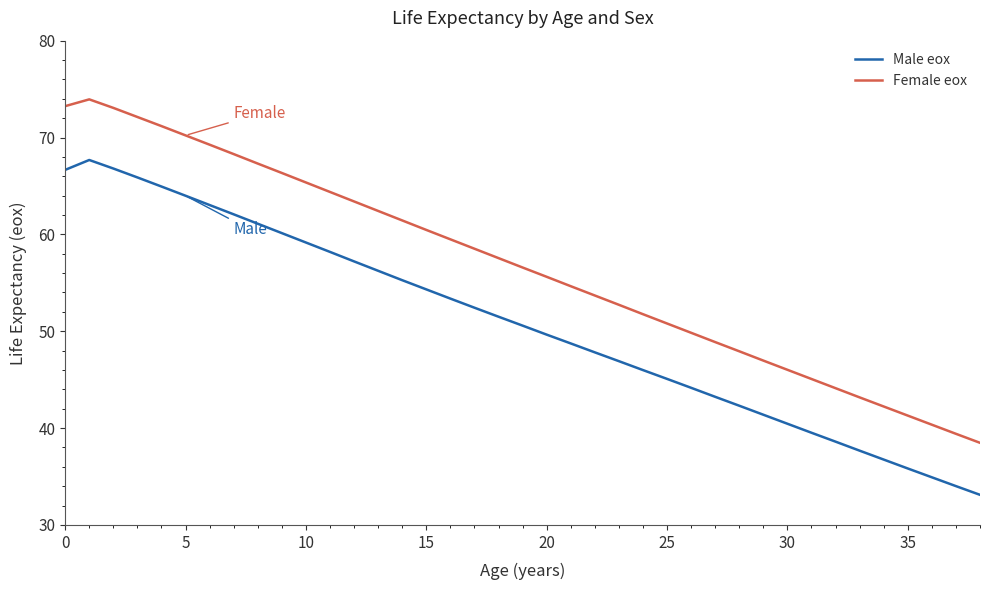

What is the difference between the maximum and minimum values in the Male eox series?

34.6